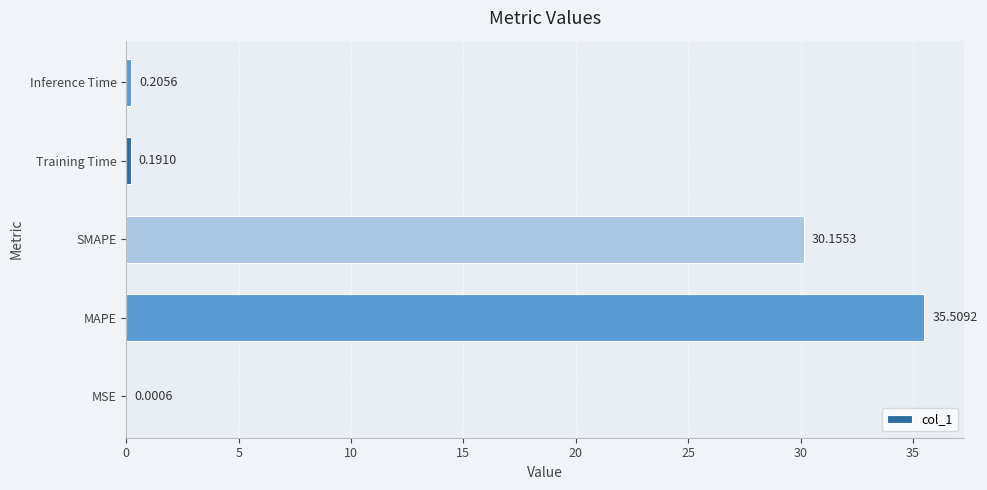

Between Inference Time and Training Time, which is larger?

Inference Time